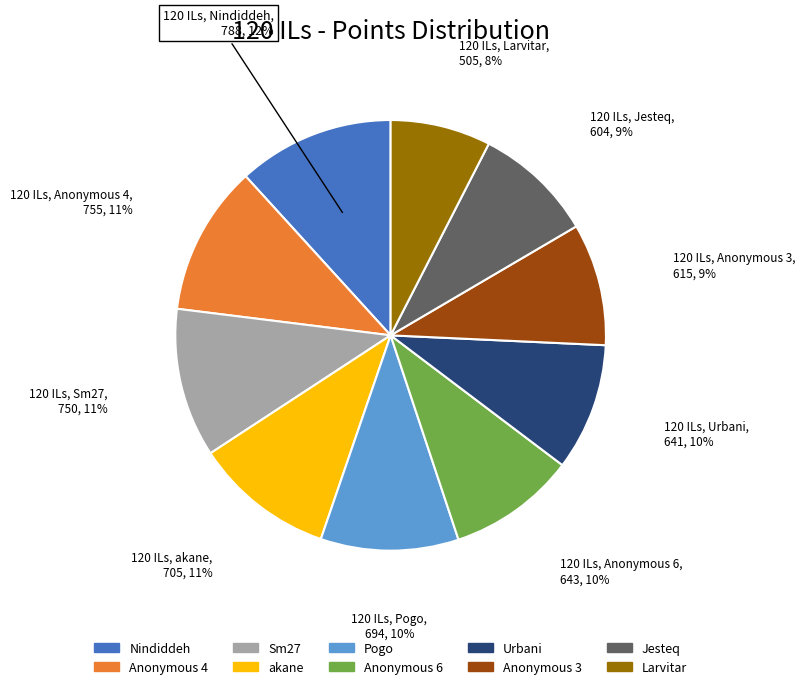

True or false: Urbani accounts for 2% of the total.

False